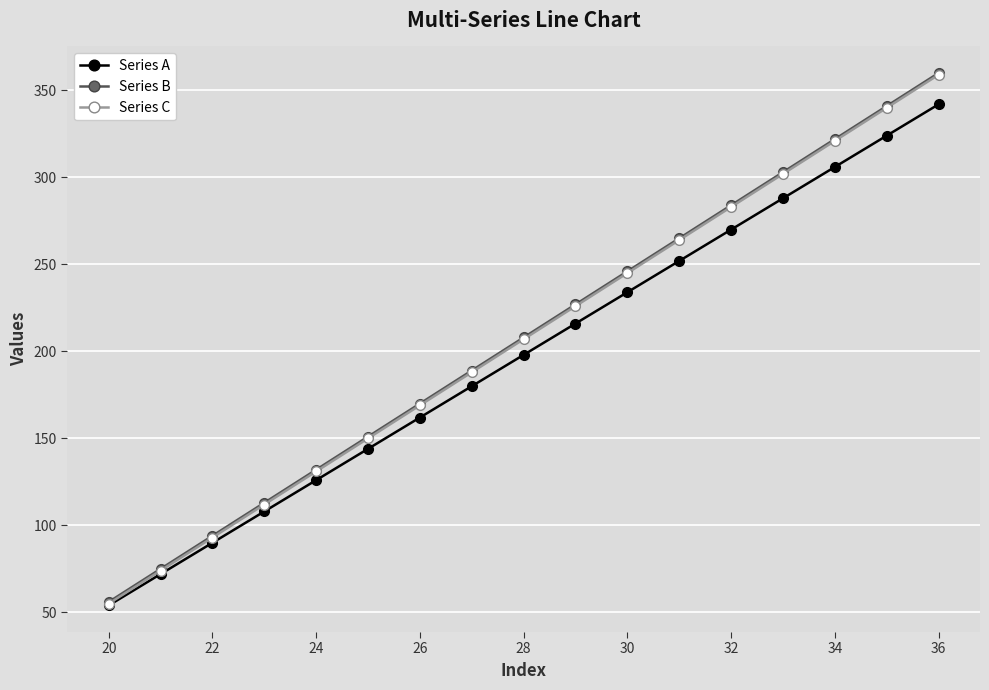

True or false: Series C has more than 1 interior local peaks.

False